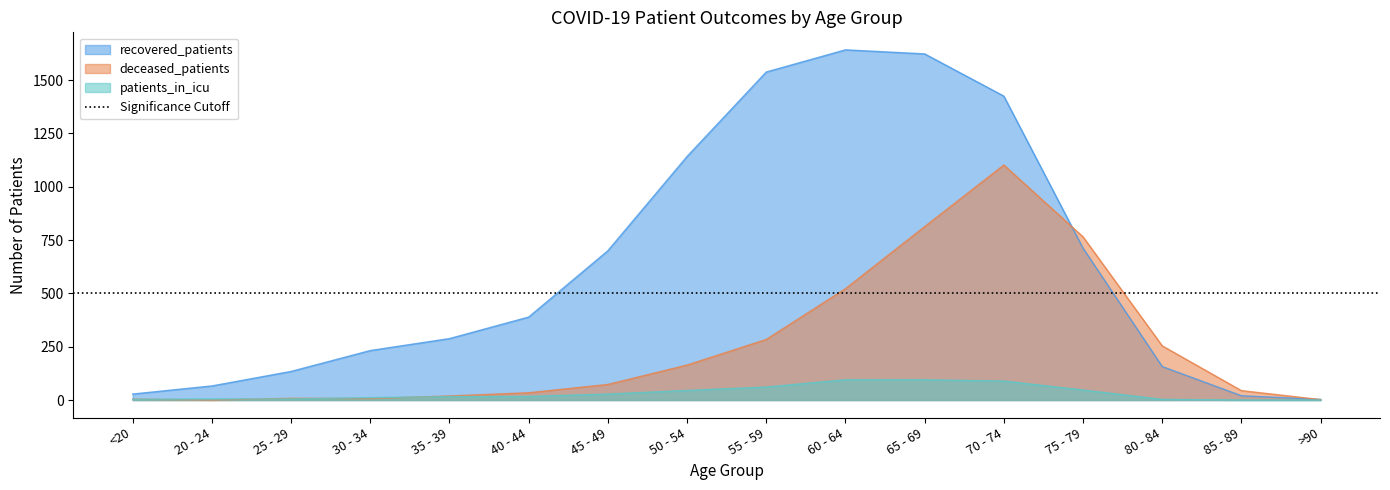

What is the difference between the highest and lowest values at 20 - 24?

66